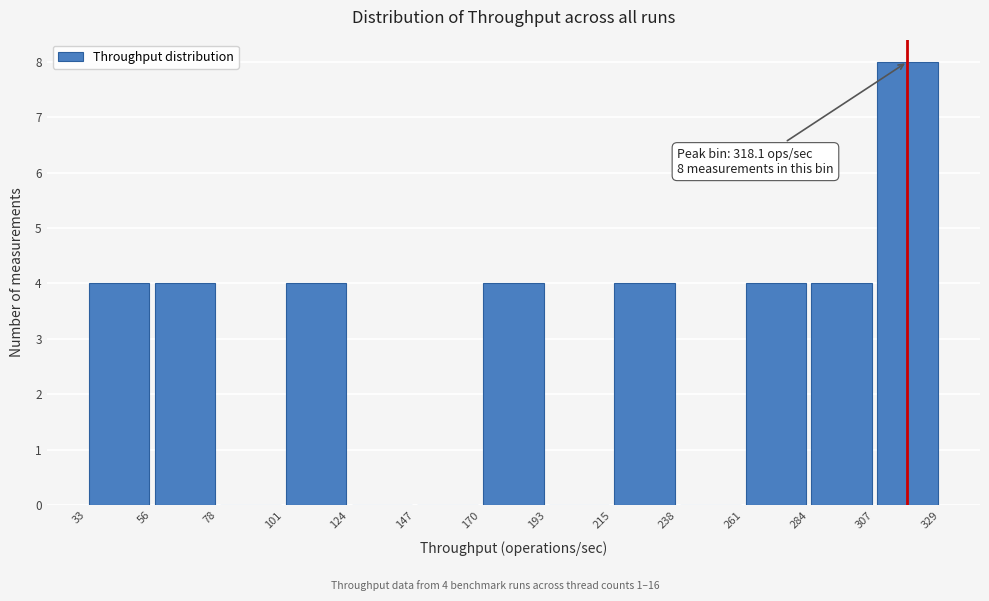

Which range on the x-axis has the tallest bar?

307 to 329